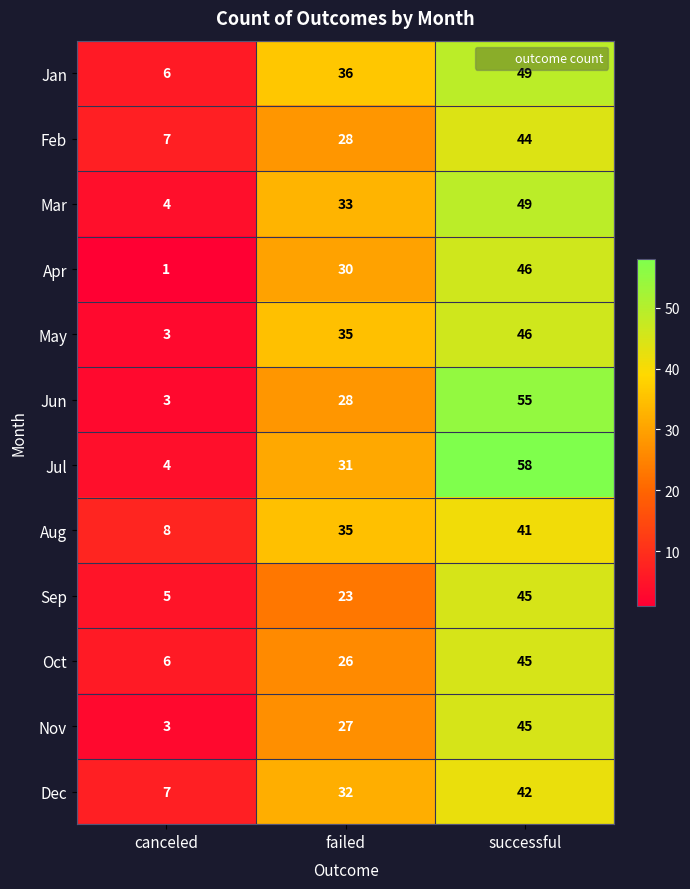

At how many categories does at least one series exceed 35?

2